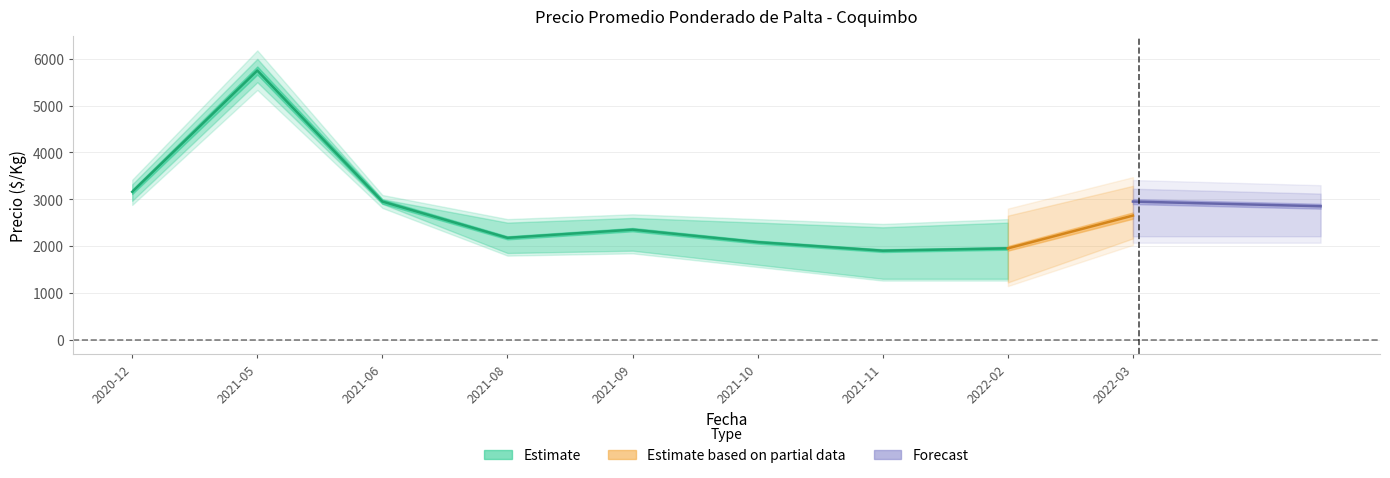

Does the chart display data point markers on the line(s)?

No